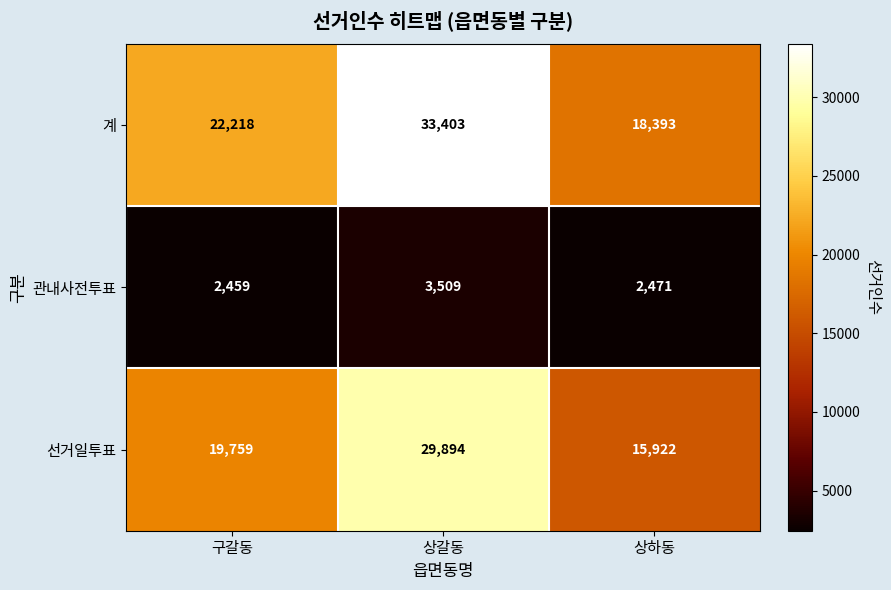

The value of 계 at 상하동 is 27765. True or false?

False